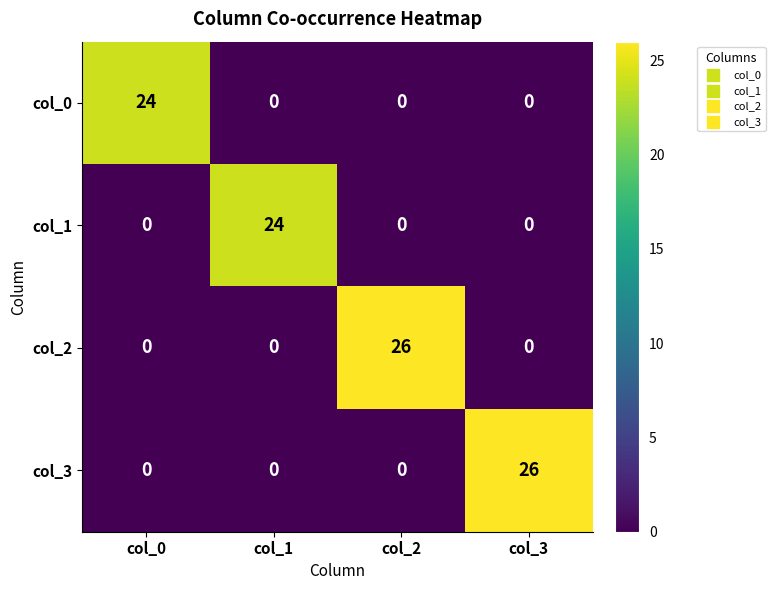

Reading left to right, what are all the values shown in this chart?

col_0: 24	0	0	0
col_1: 0	24	0	0
col_2: 0	0	26	0
col_3: 0	0	0	26